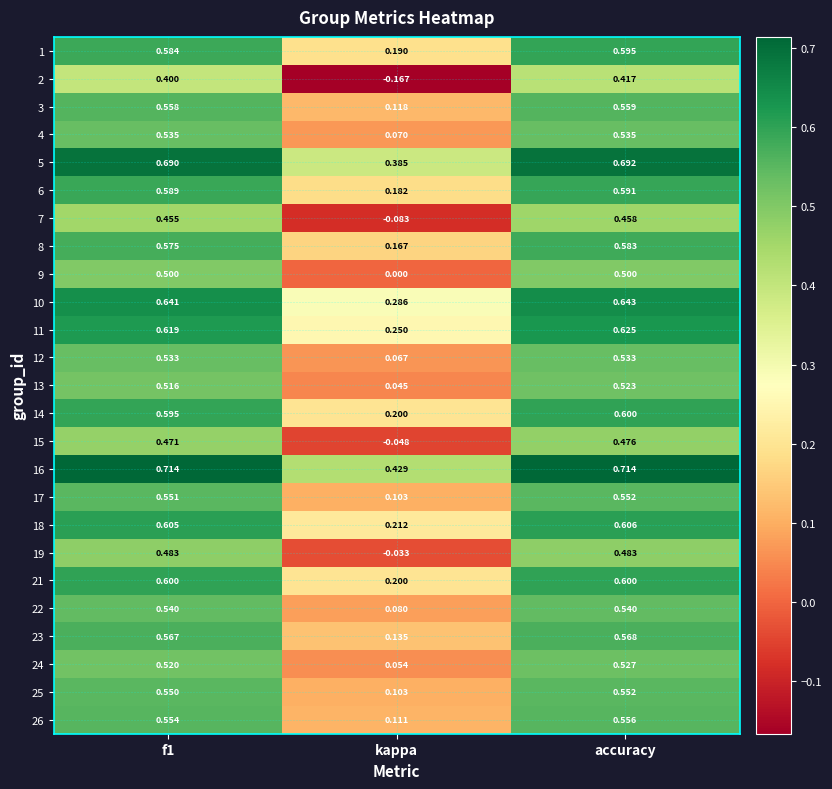

At which category is the sum across all series the highest?

accuracy